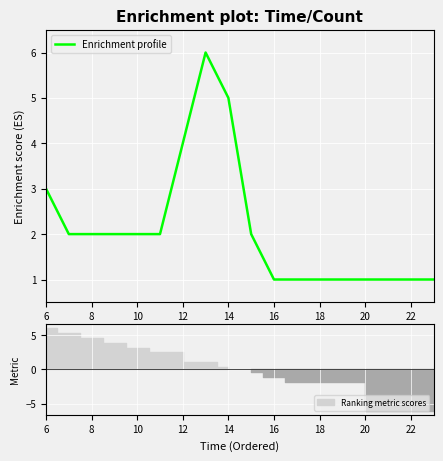

Is it true that Enrichment profile equals 4 at 6?

False